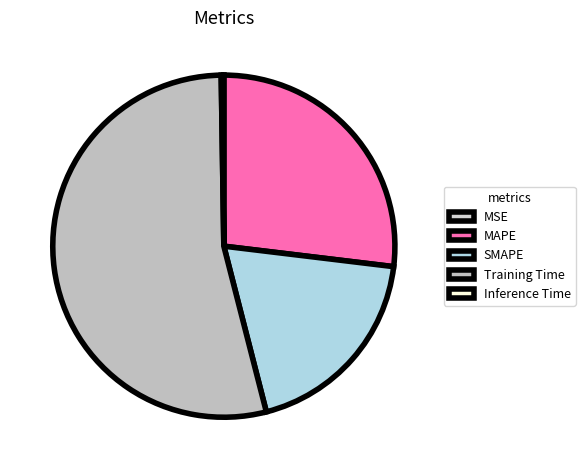

How many slices are in this pie chart?

5